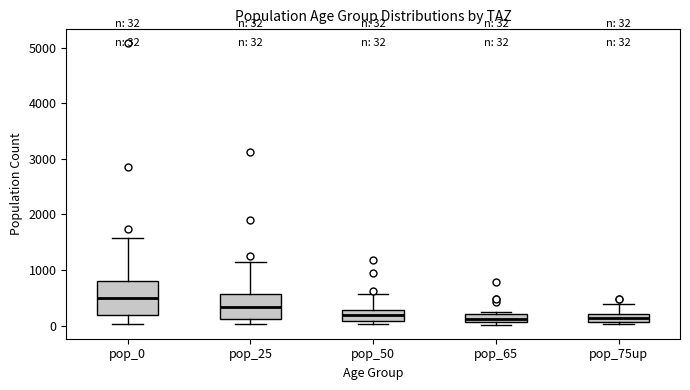

Which box is the tallest, from its lower edge to its upper edge?

pop_0